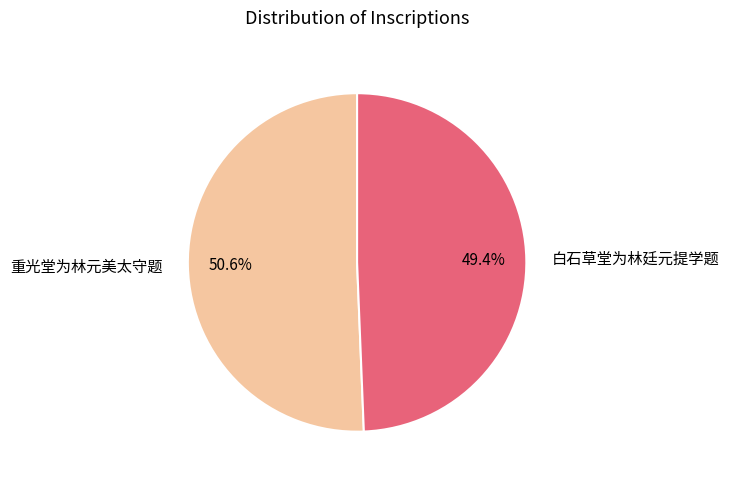

What percentage is the 重光堂为林元美太守题 slice, to the nearest percent?

51%